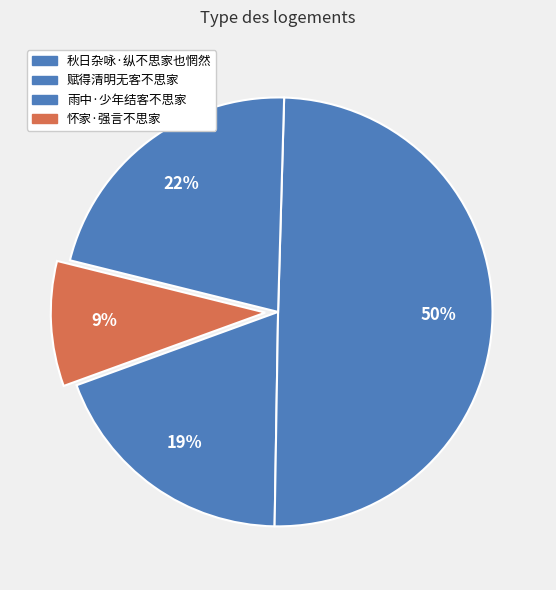

Rank the categories by value from highest to lowest.

赋得清明无客不思家, 雨中·少年结客不思家, 秋日杂咏·纵不思家也惘然, 怀家·强言不思家